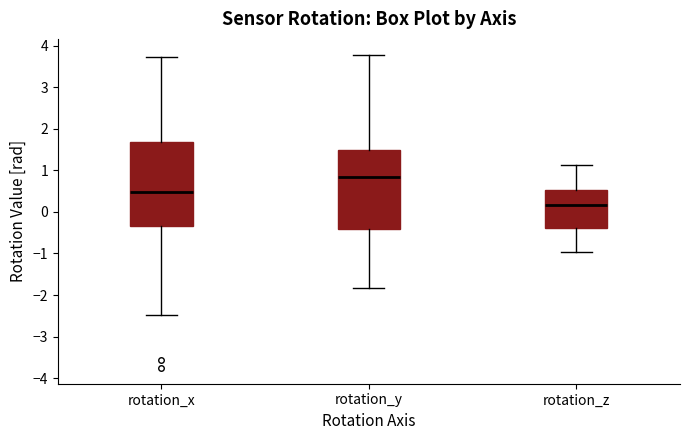

Which box is the tallest, from its lower edge to its upper edge?

rotation_x